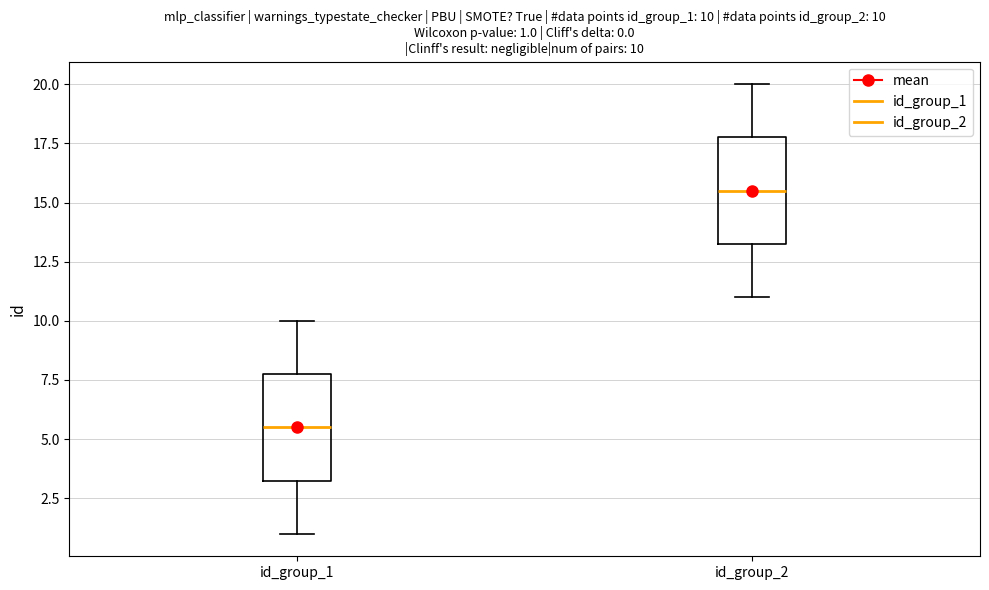

Which box's median line is the lowest?

id_group_1